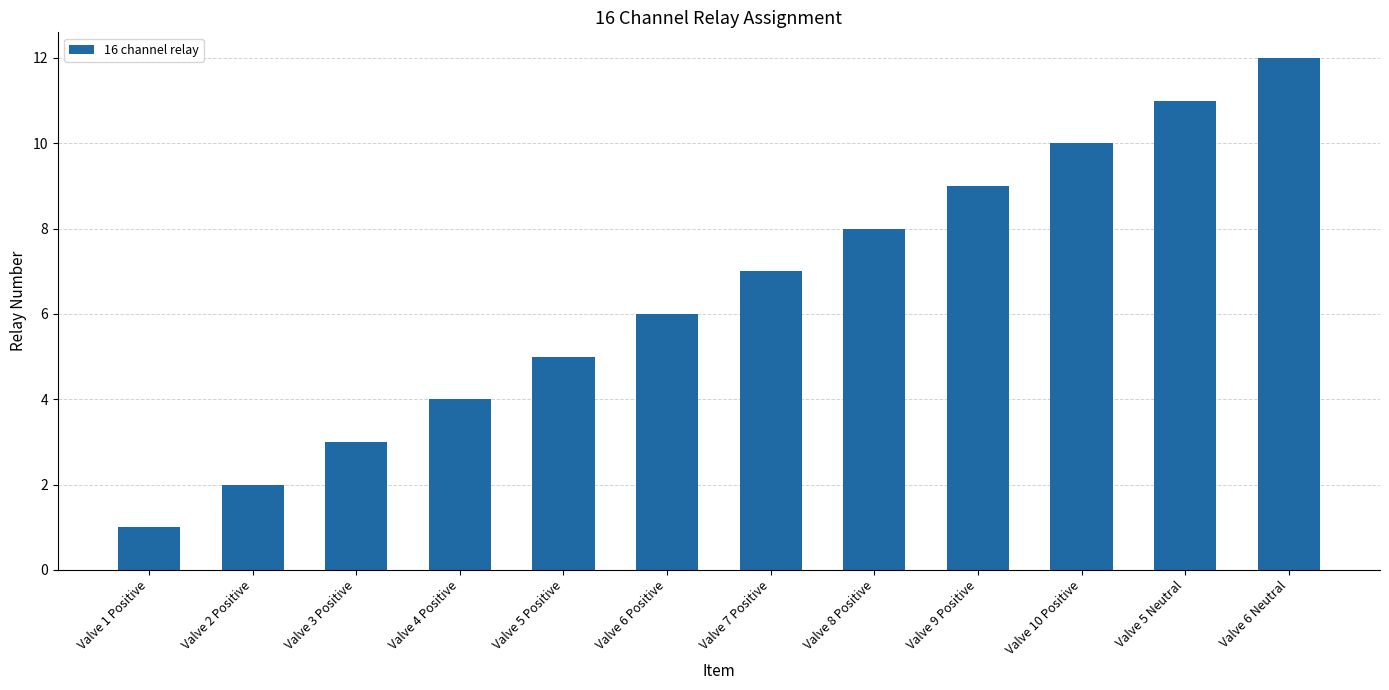

What is the label of the 11th bar from the left?

Valve 5 Neutral